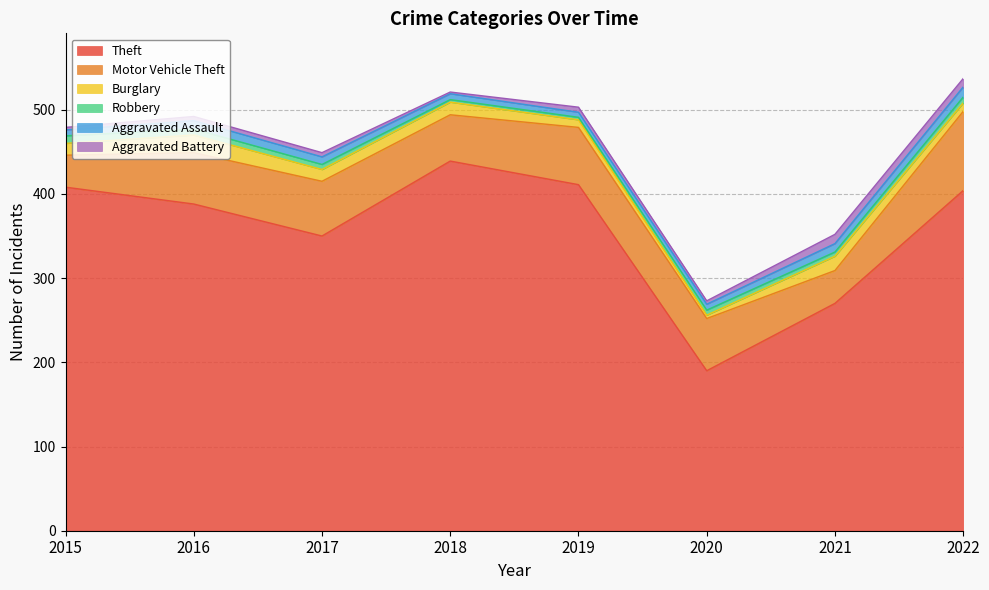

Between 2016 and 2020, which is larger?

2016